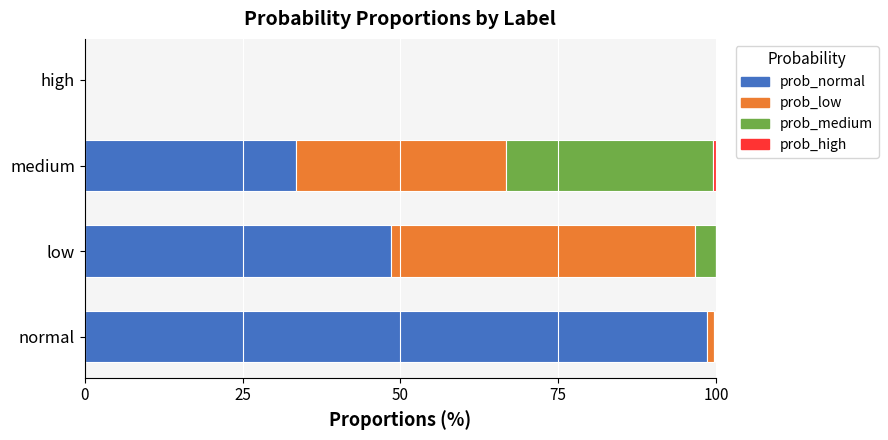

Which category has the highest value in the prob_normal series?

normal